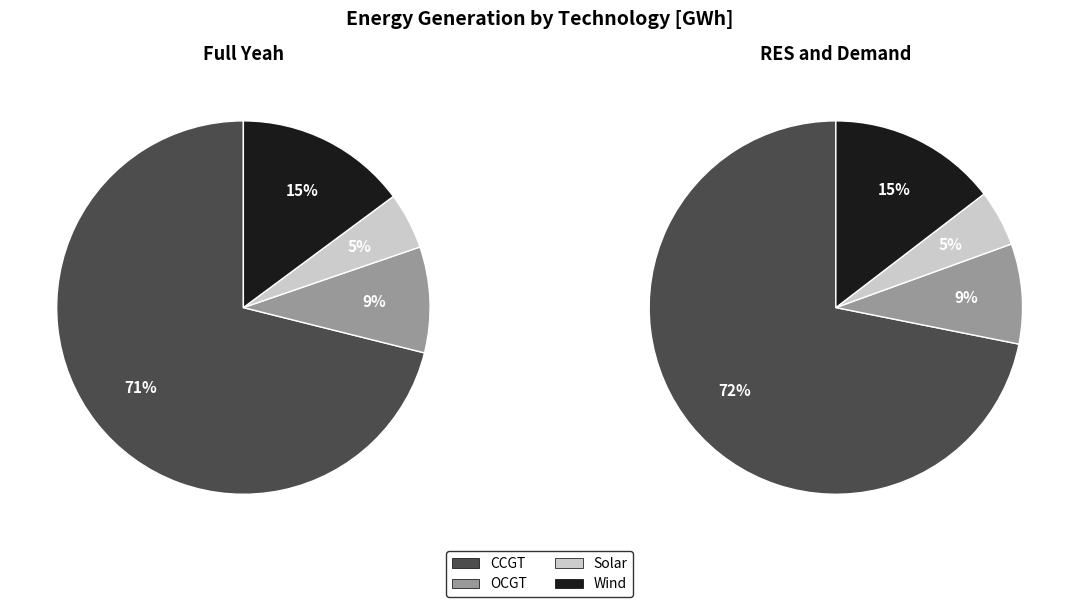

At CCGT, list the series in order from smallest to largest.

Full Yeah, RES and Demand